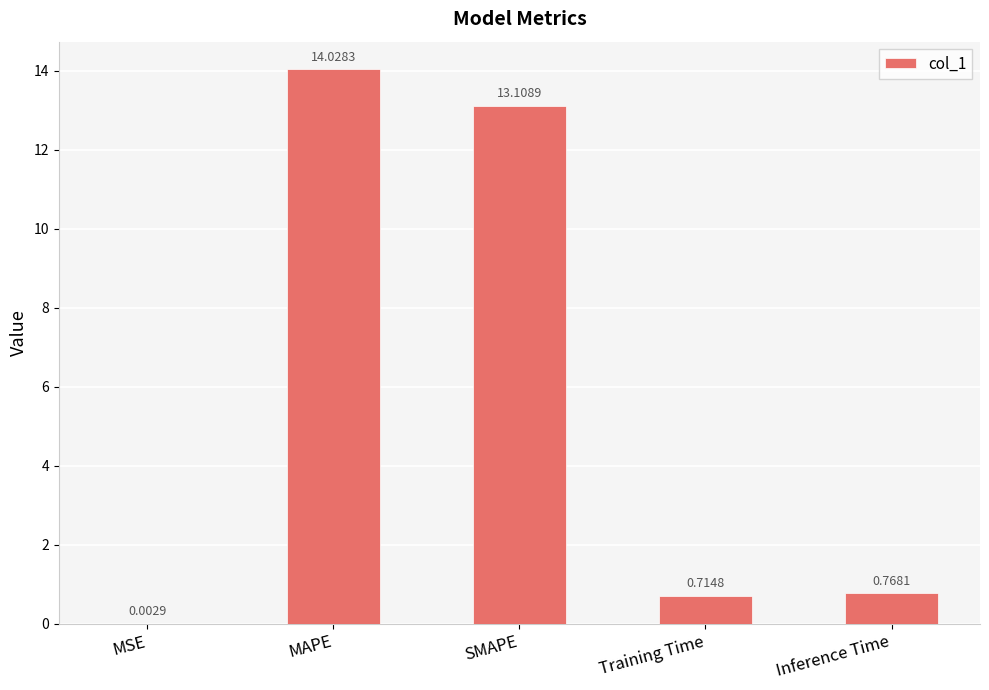

What is the sum of all values?

28.6